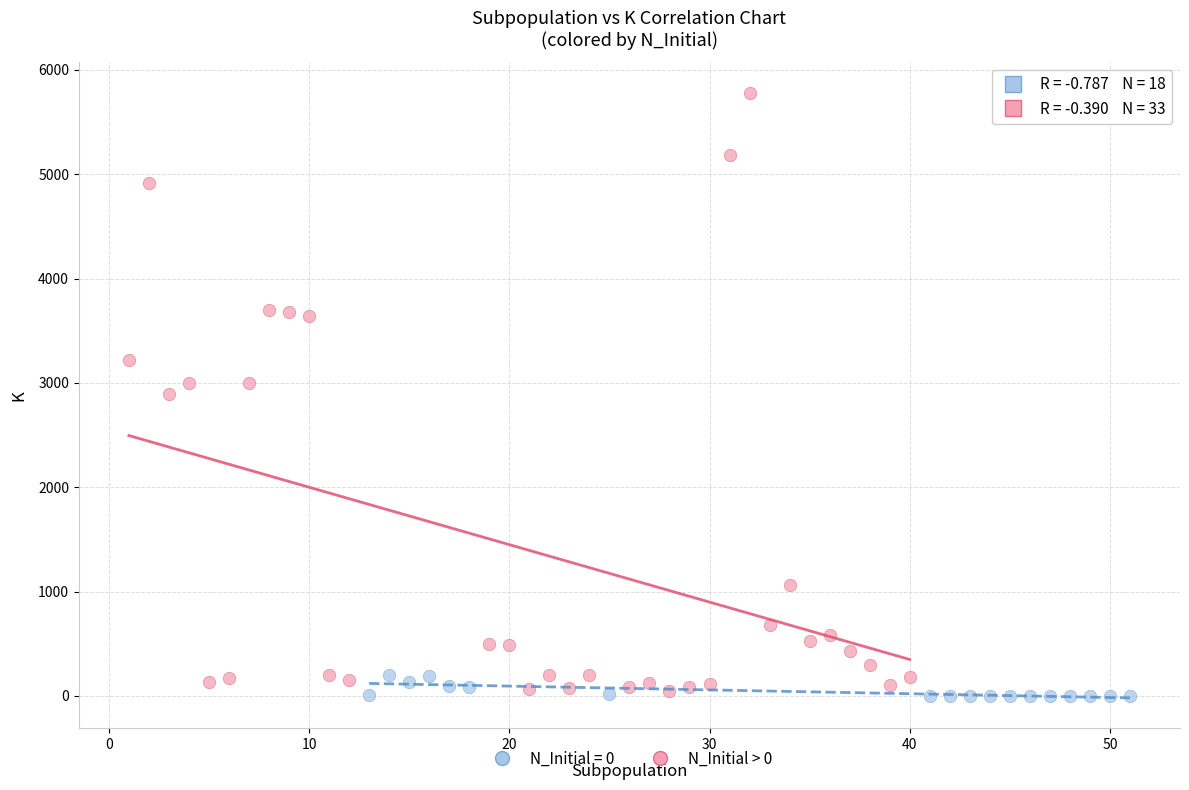

Which series has the largest Y range (max minus min)?

N_Initial > 0